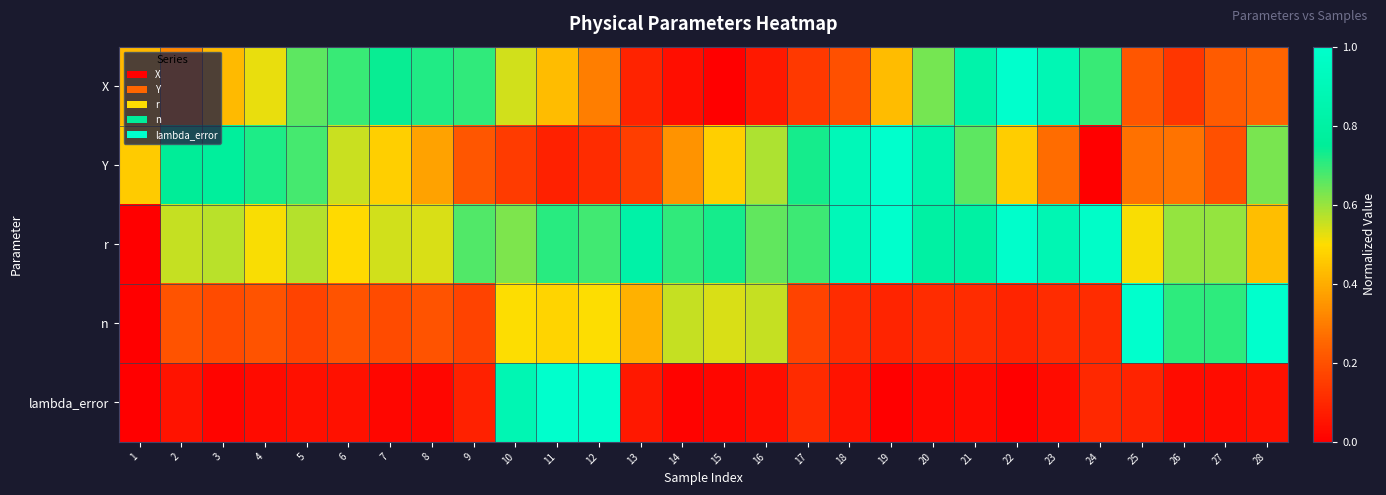

How many data points does each series have?

28